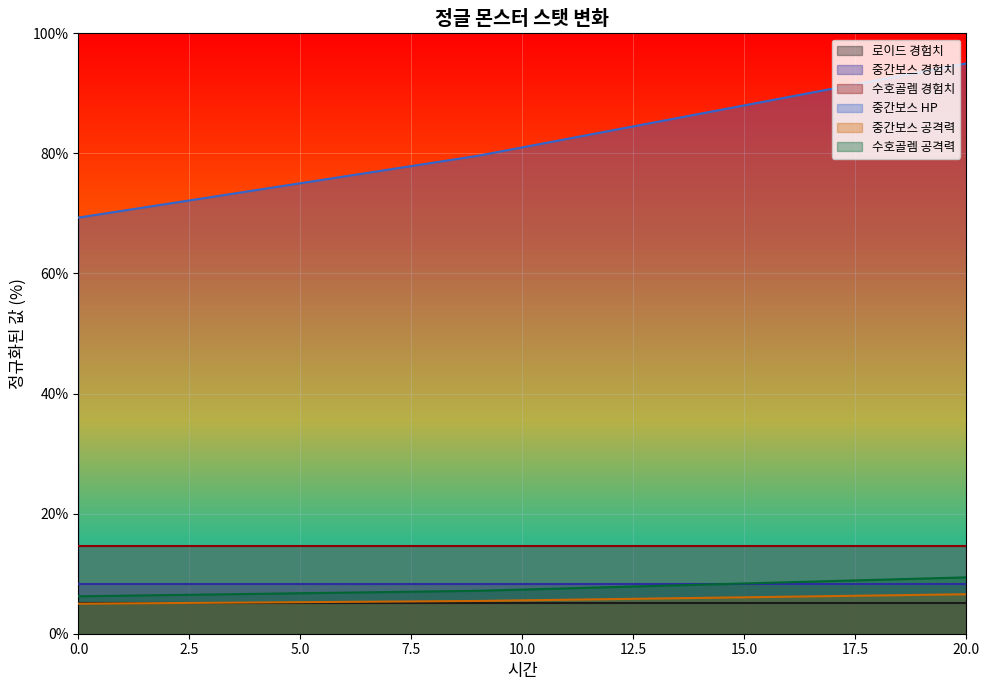

True or false: 중간보스 HP and 수호골렘 공격력 intersect in this chart.

False